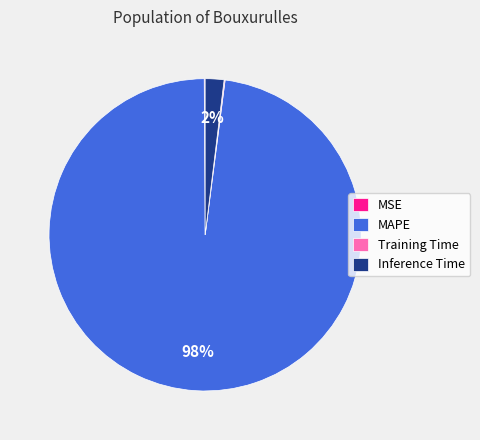

Which slice is the largest?

MAPE